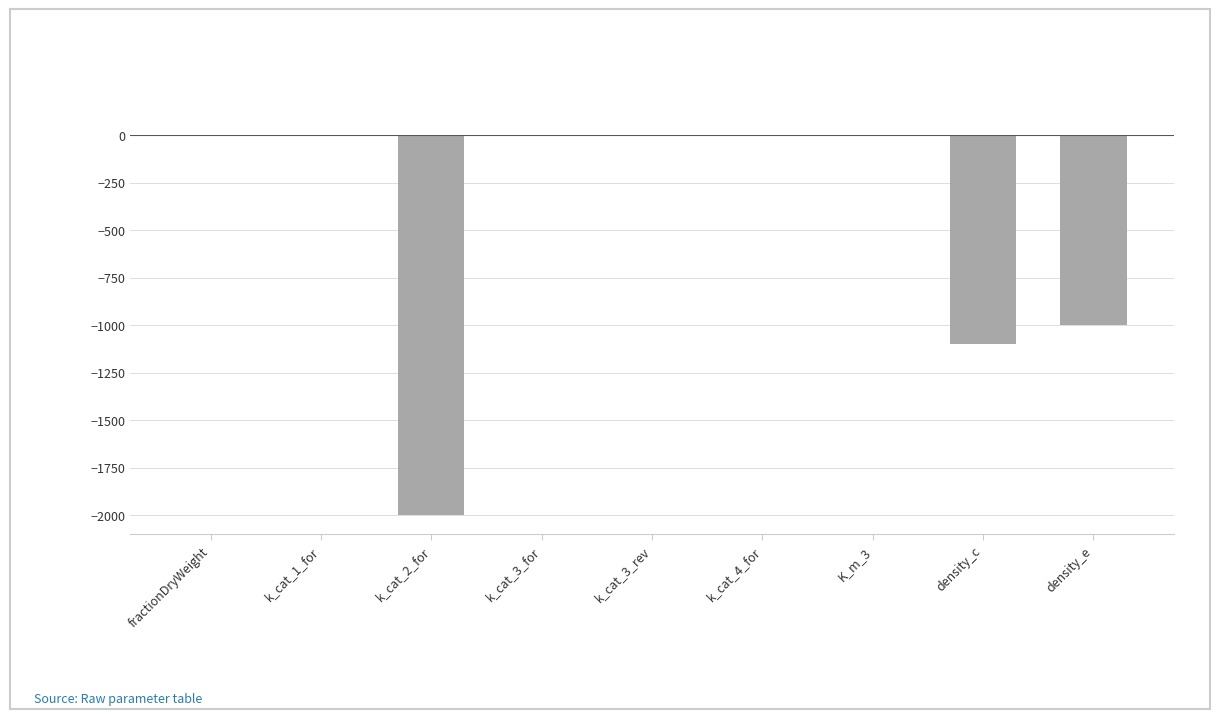

Is it true that the value at k_cat_2_for is -2851.3?

False